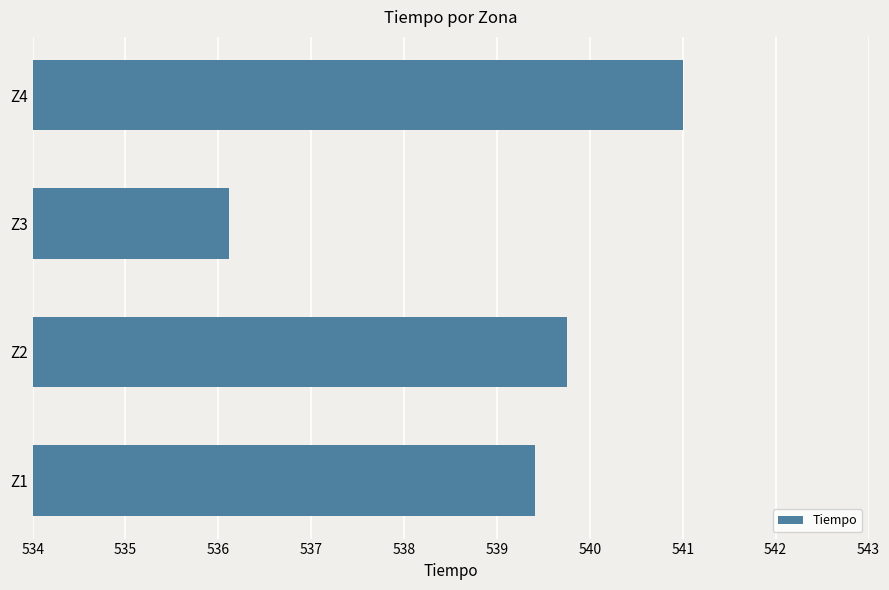

List the labels in order of value, largest first.

Z4, Z2, Z1, Z3